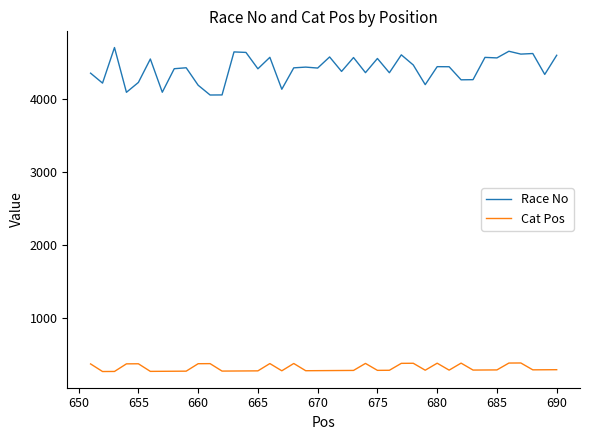

In Cat Pos, how many points are higher than both neighbors (excluding endpoints)?

9